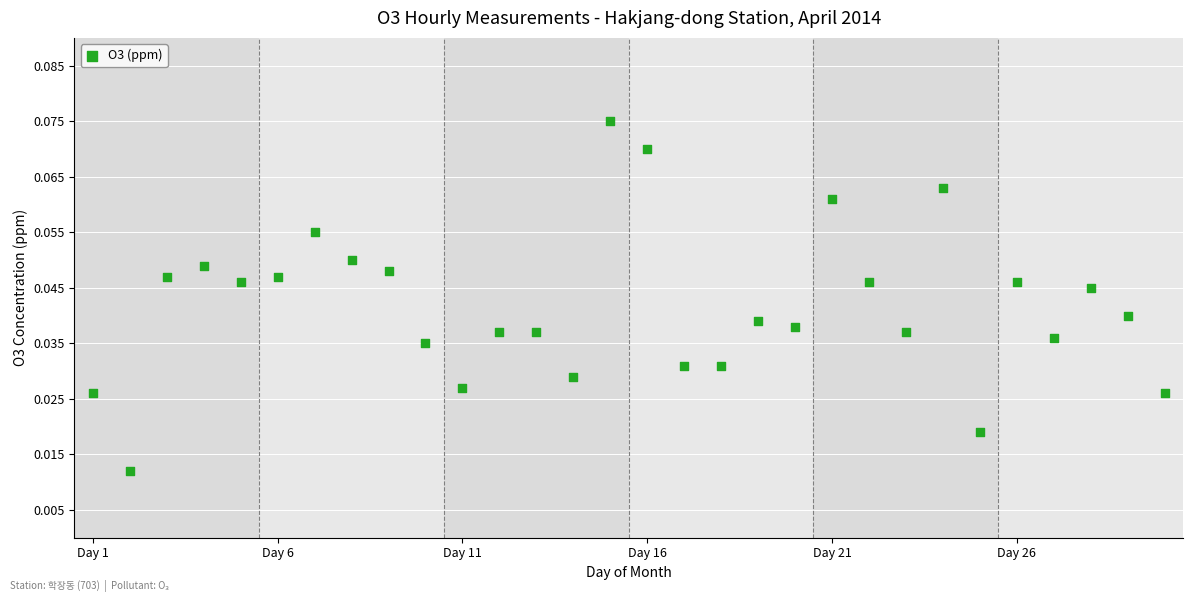

What is the range of X values (max minus min)?

29.0